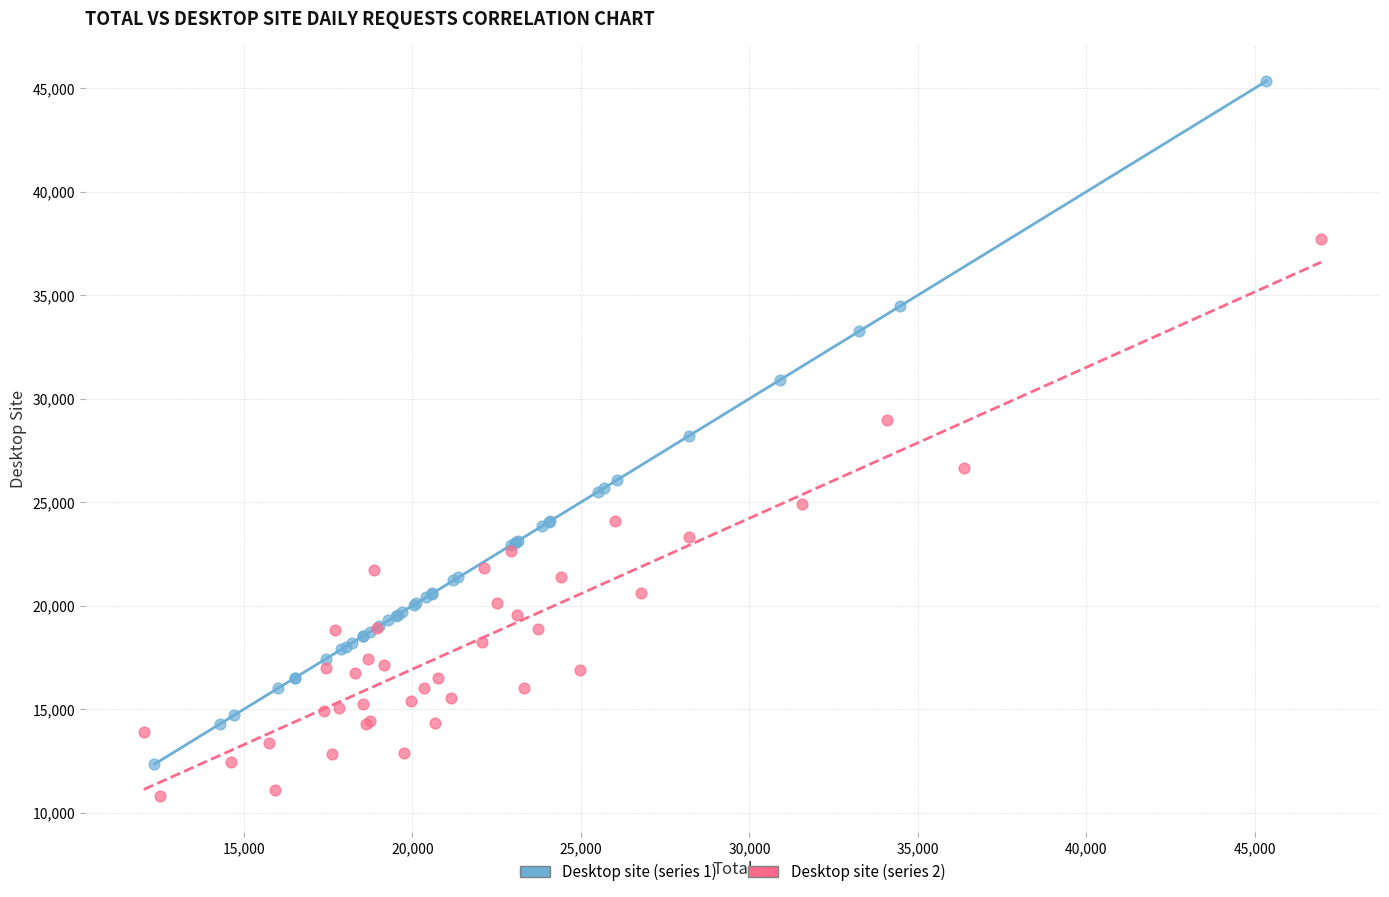

Which series reaches the maximum Y coordinate?

Desktop site (series 1)